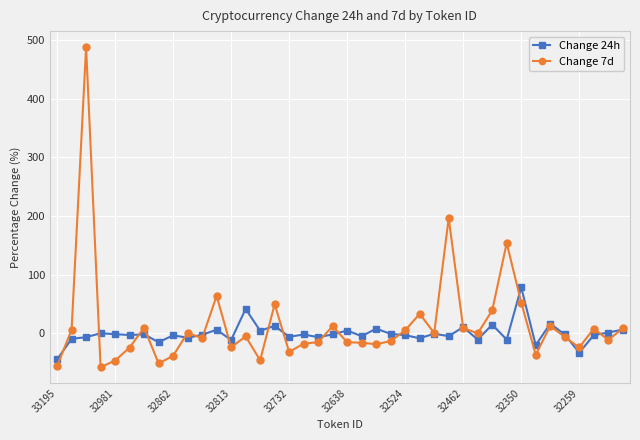

What is the difference between the maximum and minimum values in the Change 7d series?

546.4